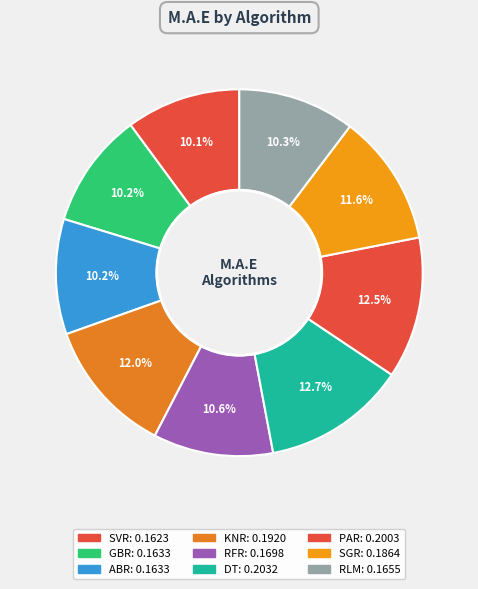

How many segments does this pie chart have?

9